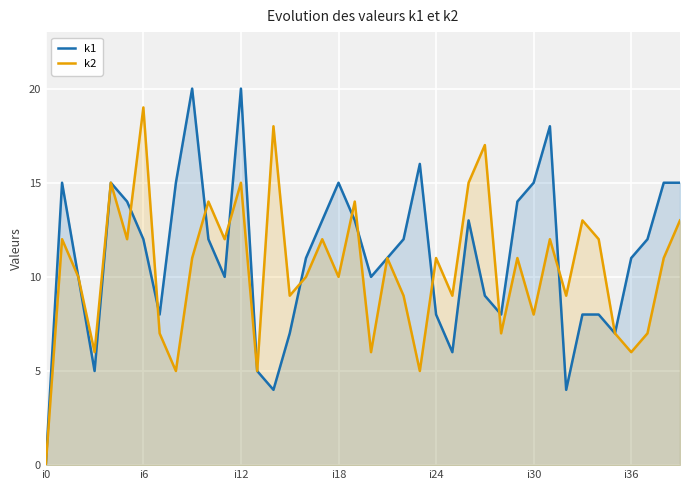

How many values in the k2 series are below 11?

19